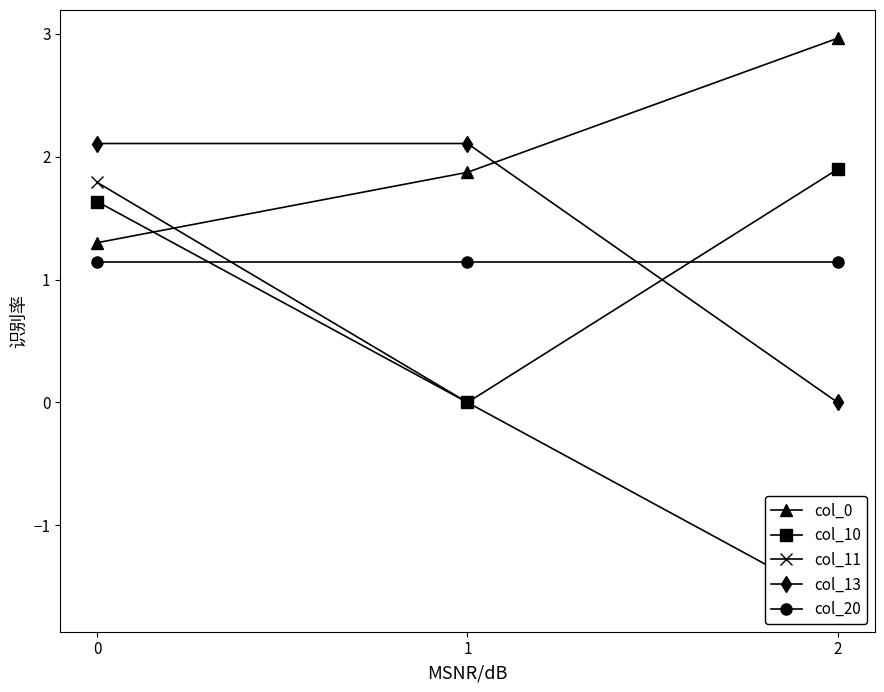

How many categories are shown in the chart?

3